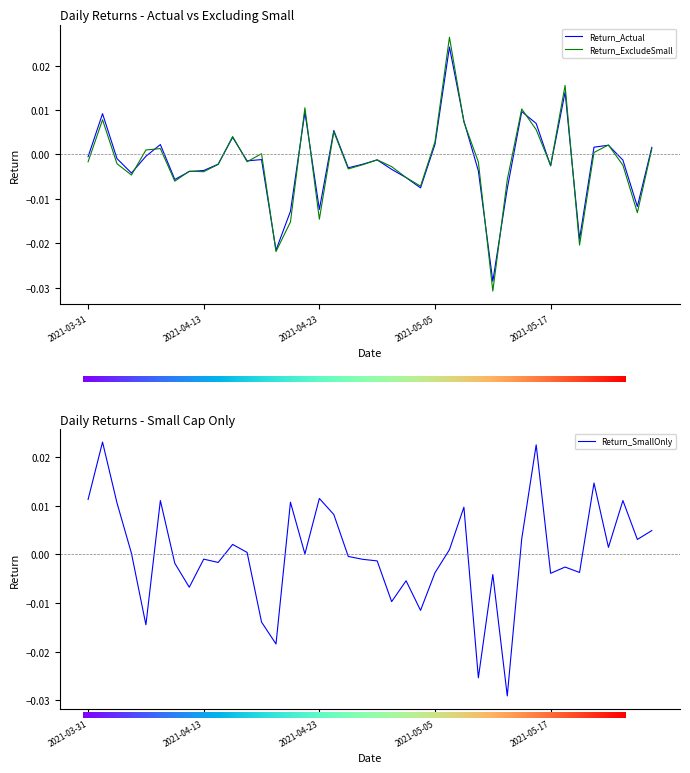

True or false: Return_SmallOnly has more than 1 points higher than both neighbors.

True